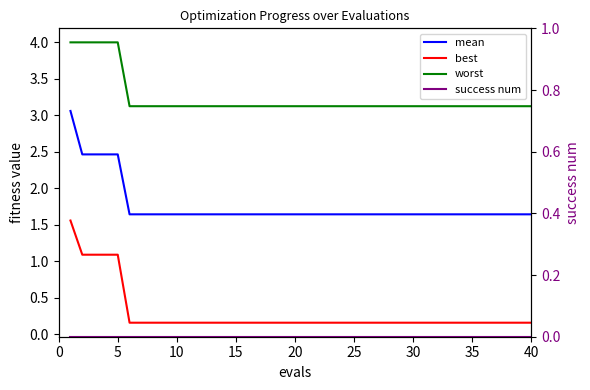

What is the highest value of the worst series?

4.0